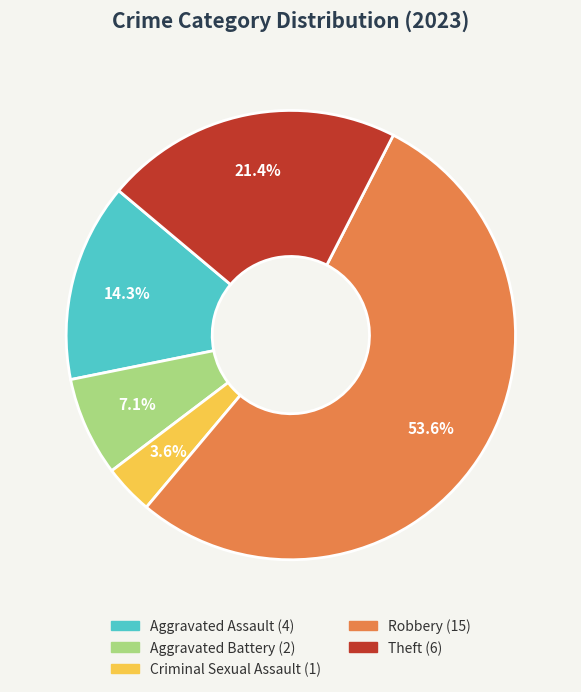

What percentage is the Robbery slice, to the nearest percent?

54%